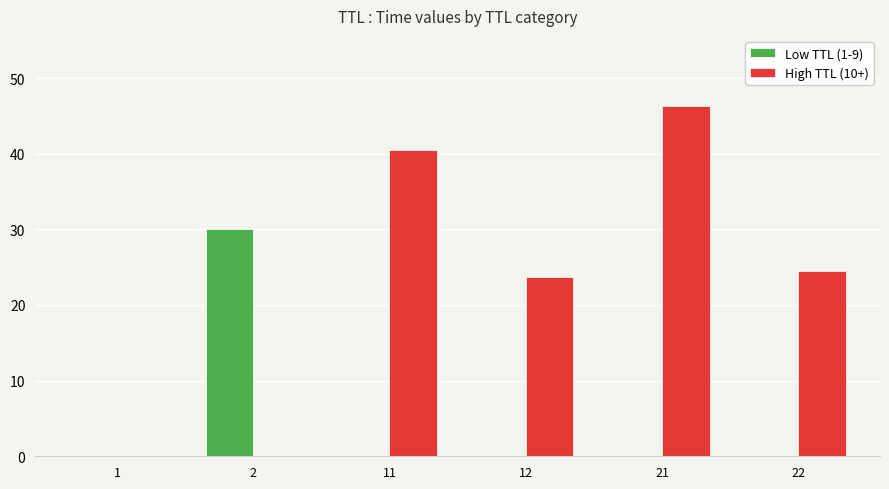

At which category does the chart reach its peak across all series?

21